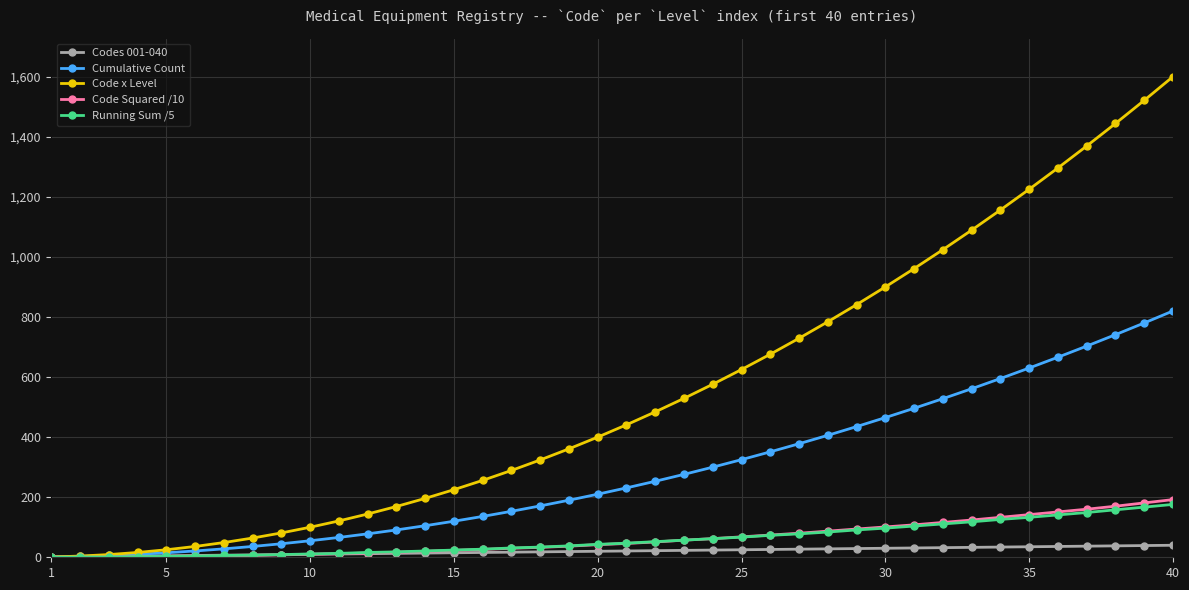

Which series has the largest range (max minus min)?

Code x Level